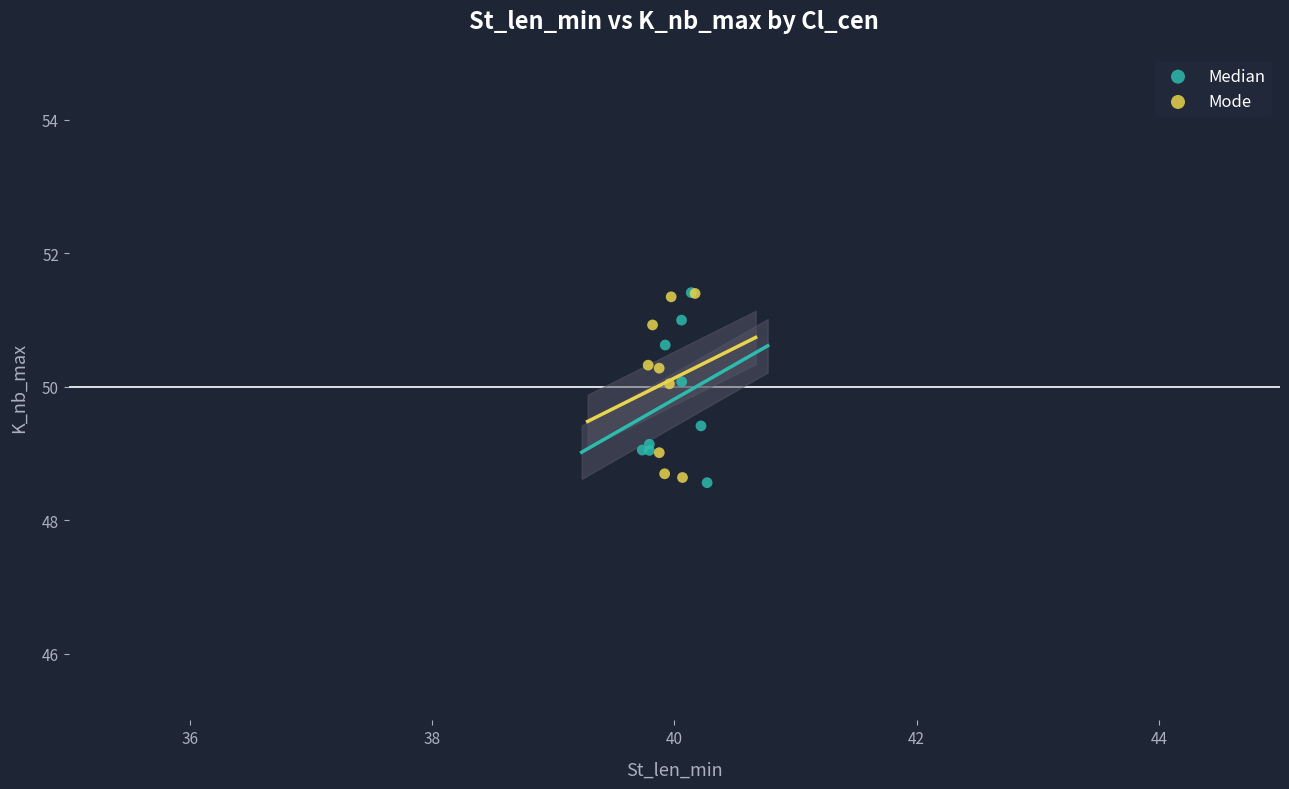

What are all the series names shown in the legend?

Median, Mode